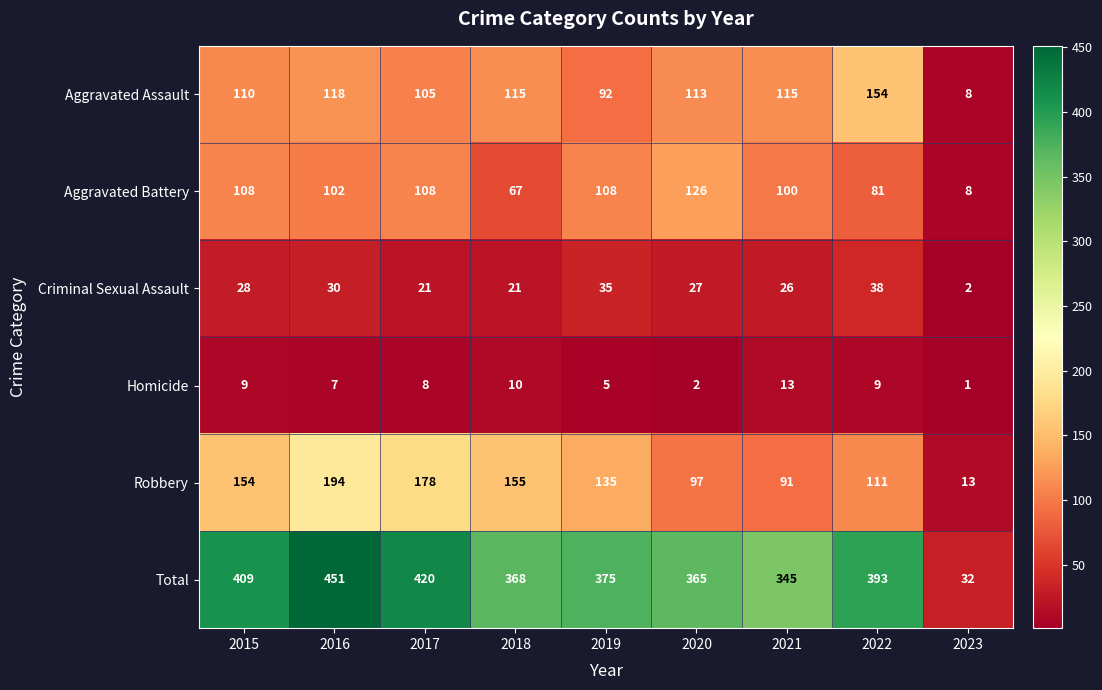

Which series has the largest range (max minus min)?

Total